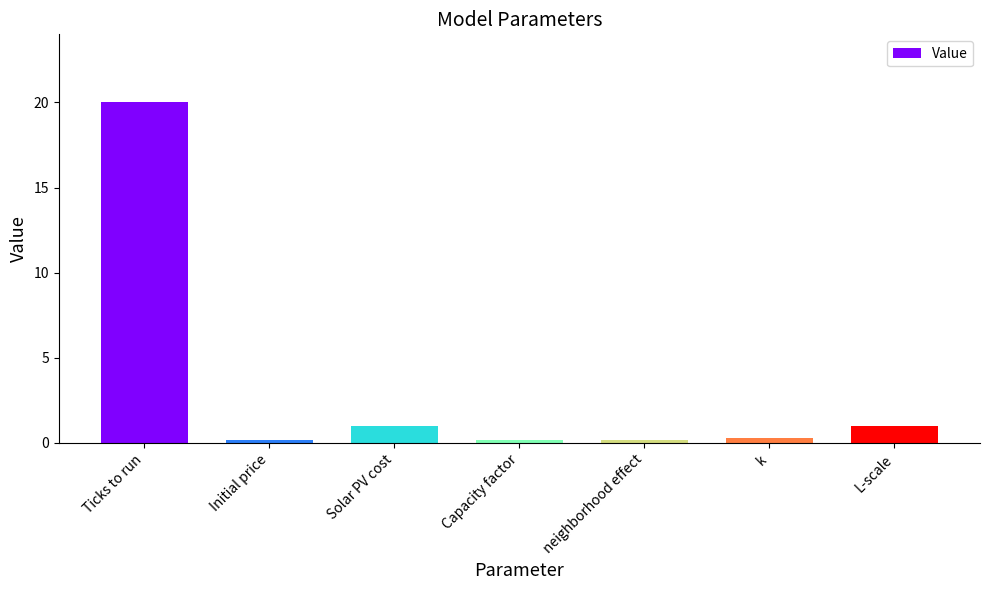

Count the number of data series in this chart.

1